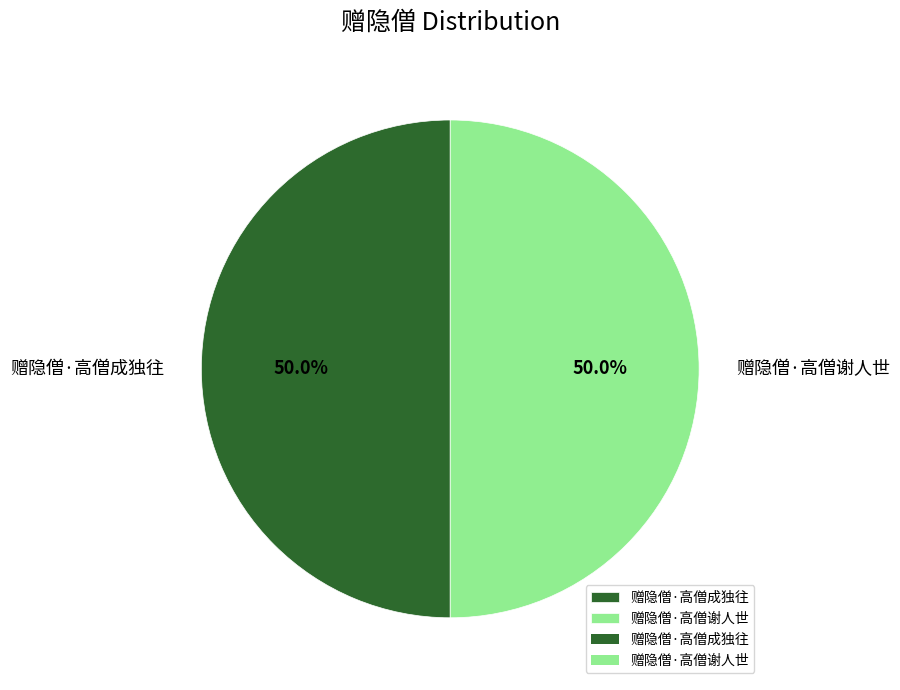

To the nearest percent, what is the average slice percentage?

50%